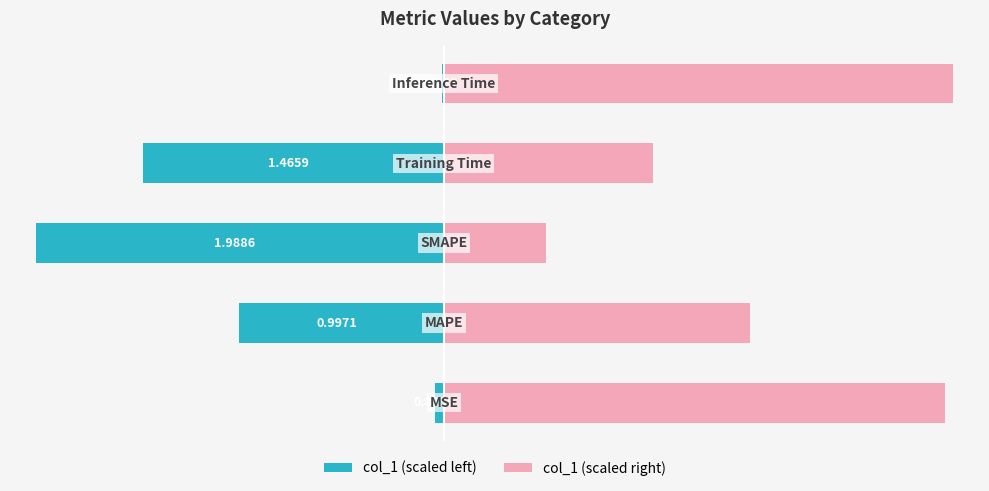

How many bars are there in total?

10